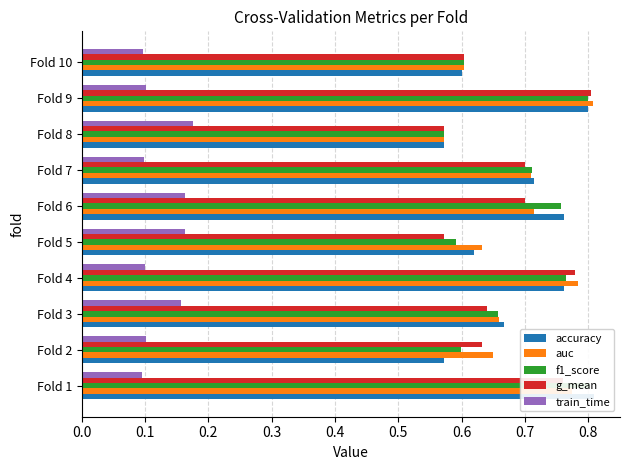

What is the difference between the maximum and second lowest values in the g_mean series?

0.2